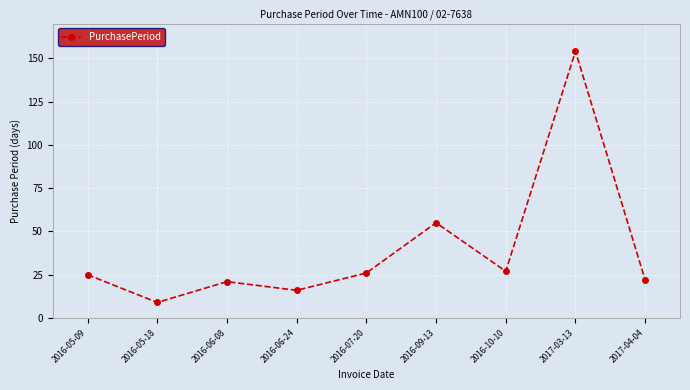

What is the minimum value shown in the chart?

9